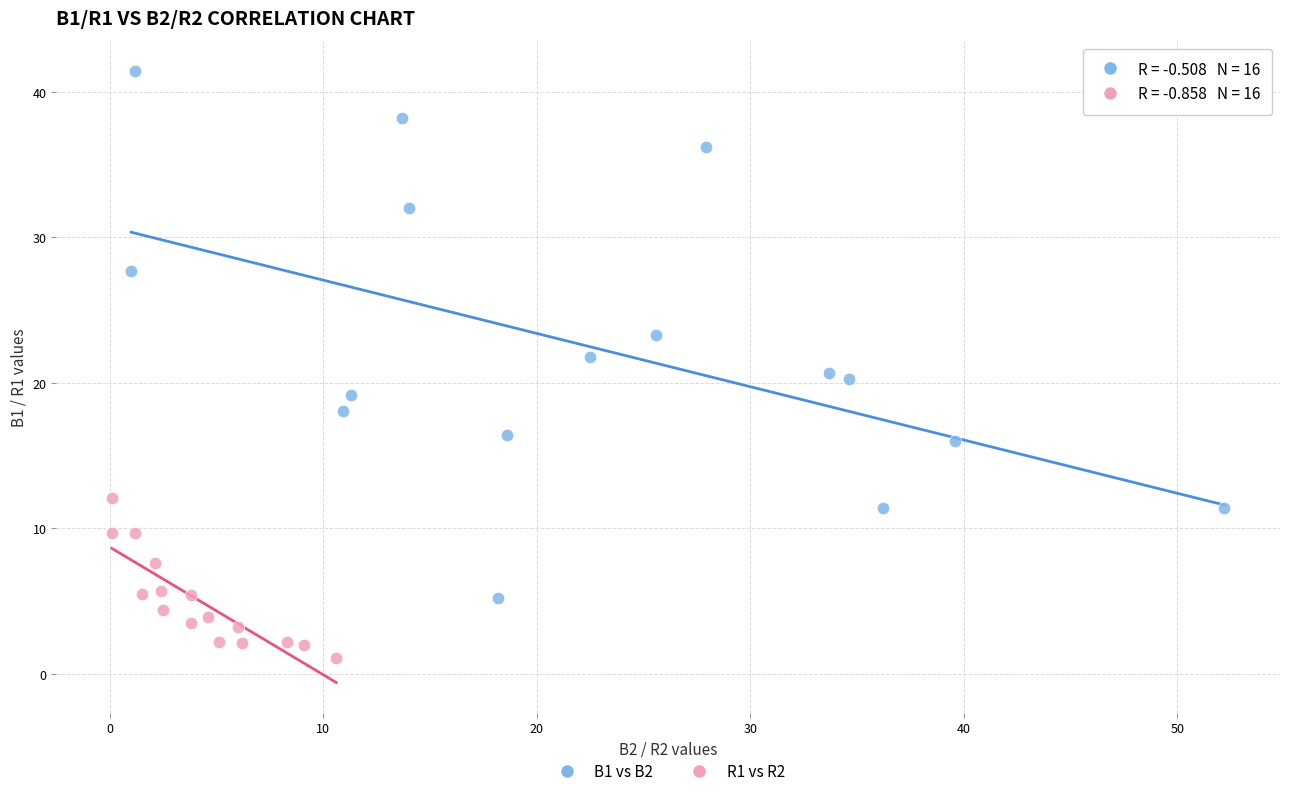

Which series has the widest spread of Y values?

B1 vs B2